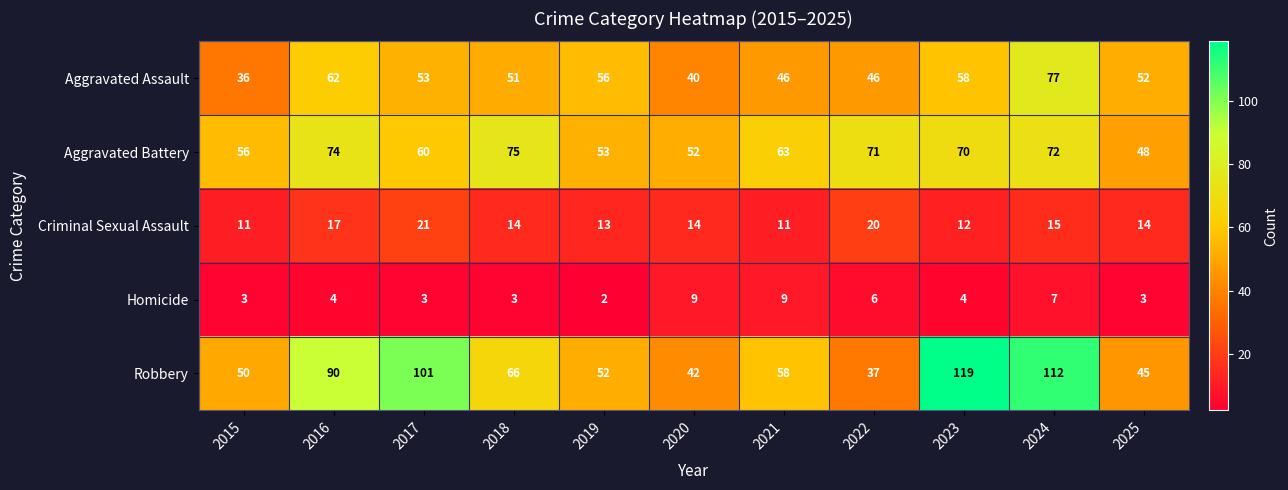

The Criminal Sexual Assault series shows 20 at 2018. True or false?

False